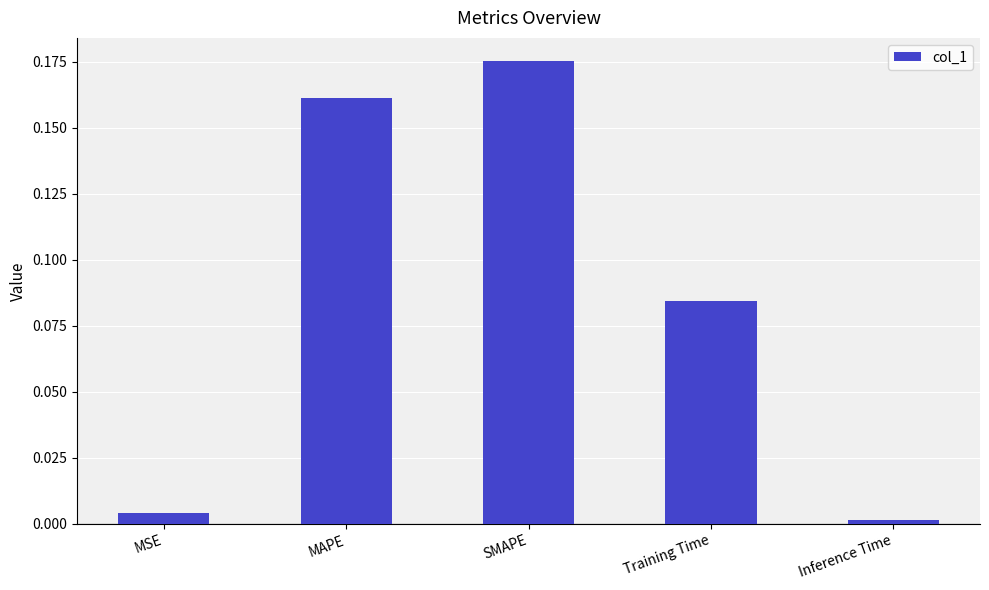

Is it true that the value at MAPE is 0.1?

False